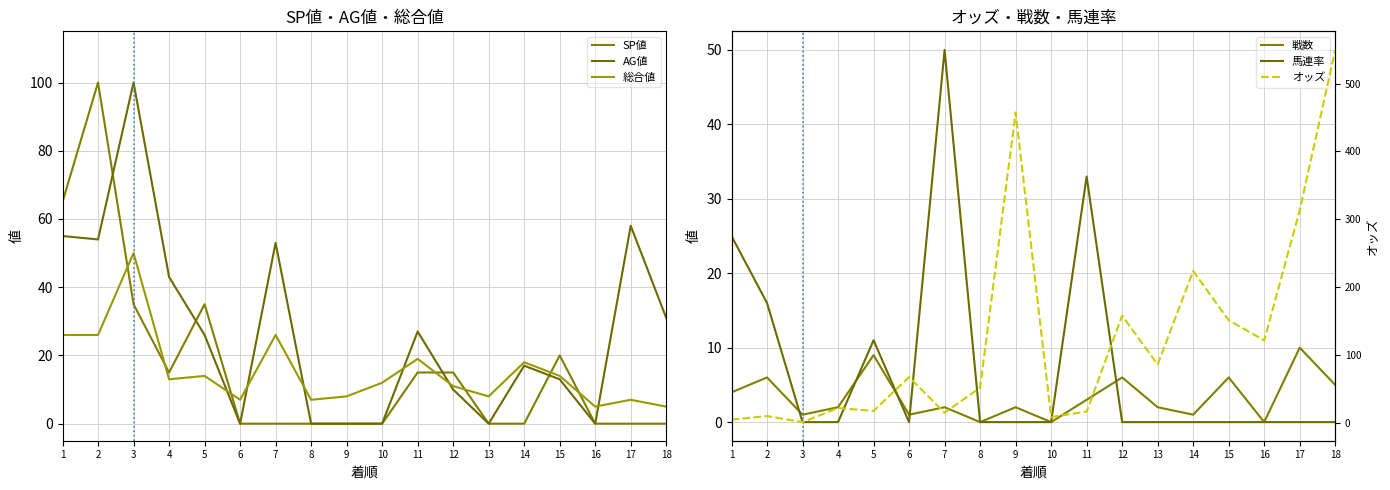

How many lines are shown in the chart?

6